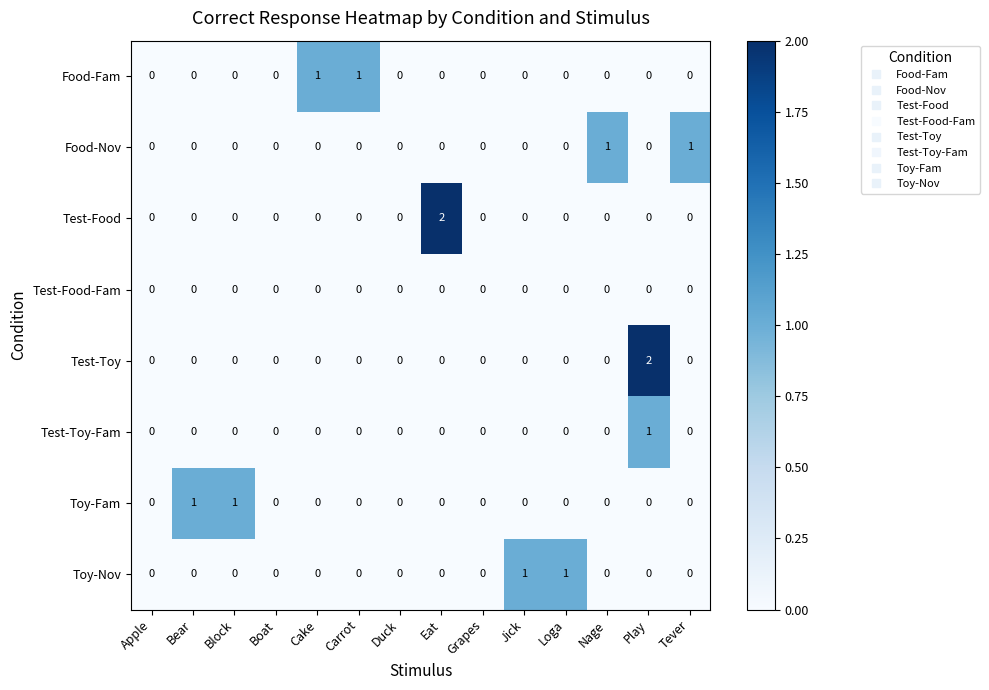

Is it true that Test-Toy equals 1 at Block?

False